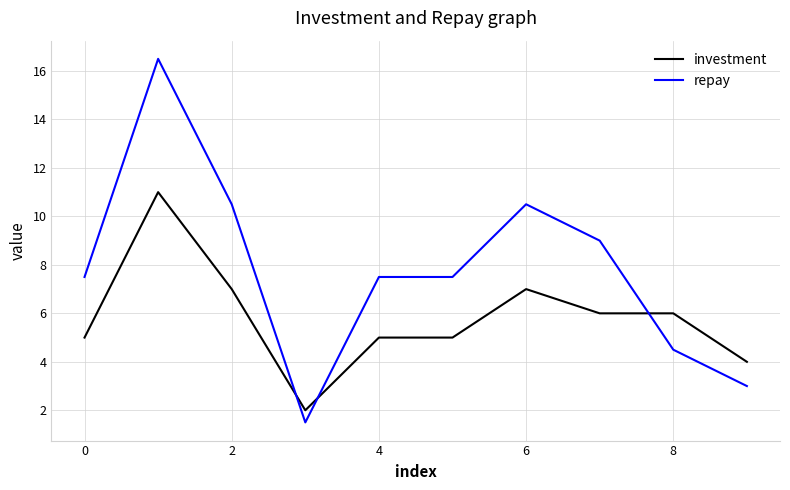

What are all the series names shown in the legend?

investment, repay